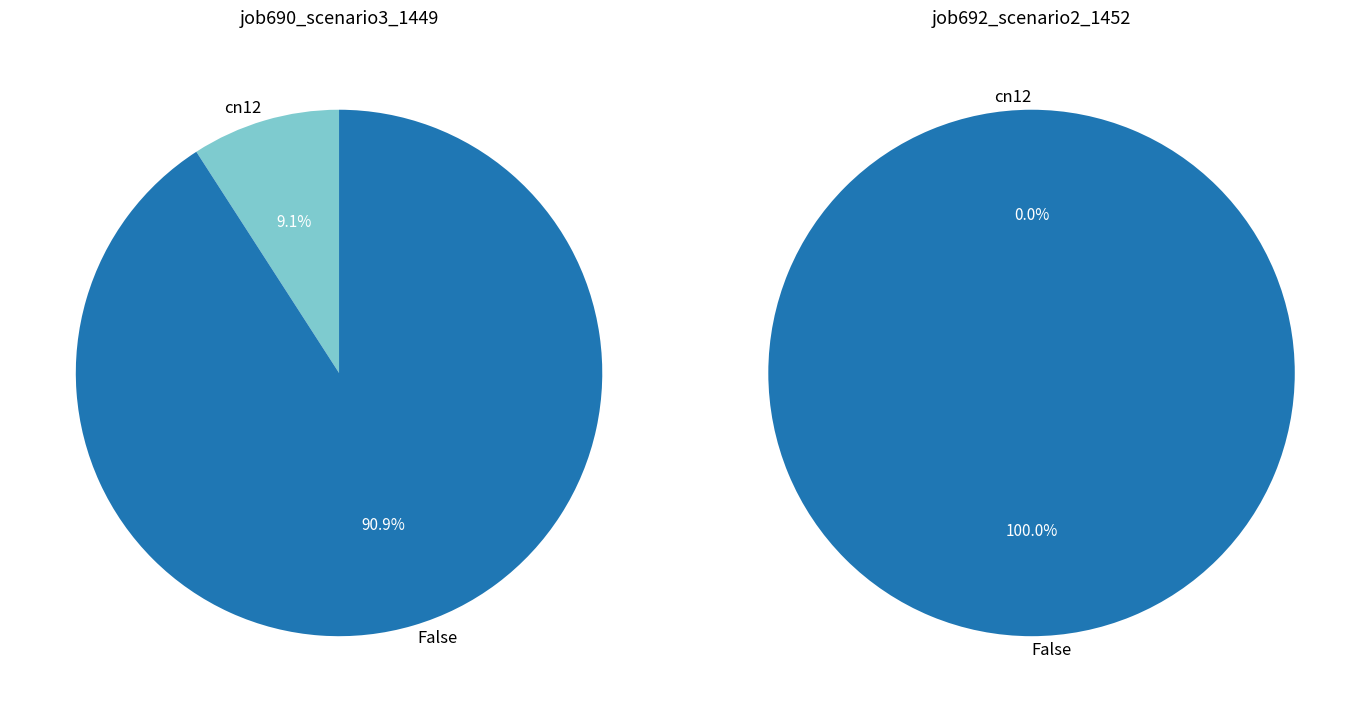

Which slice is the smallest?

cn12